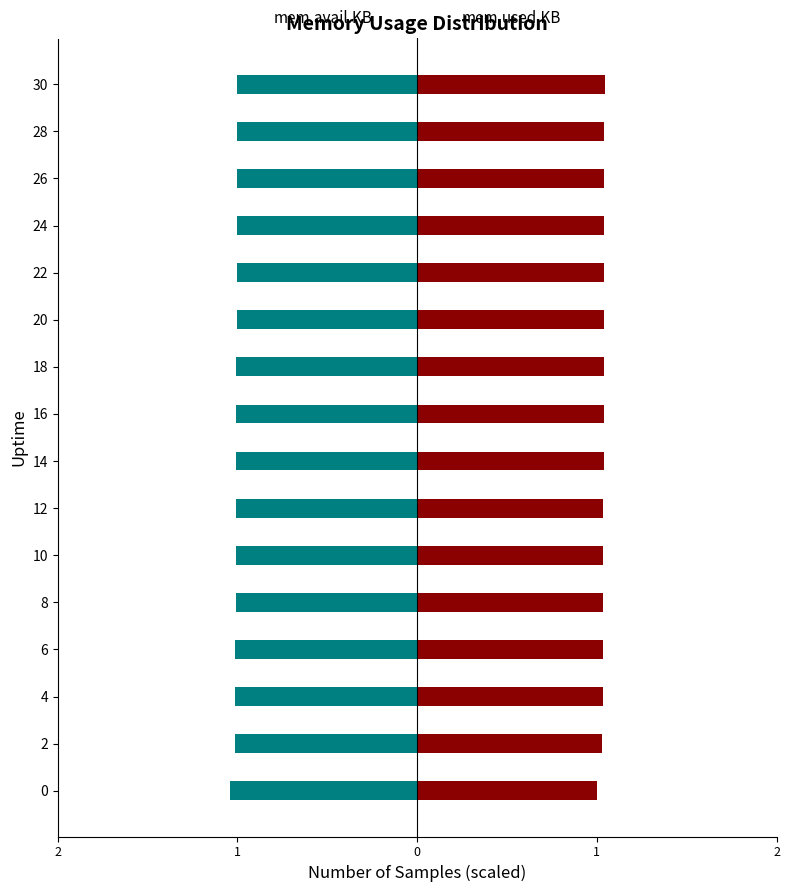

How many groups of bars are there?

16